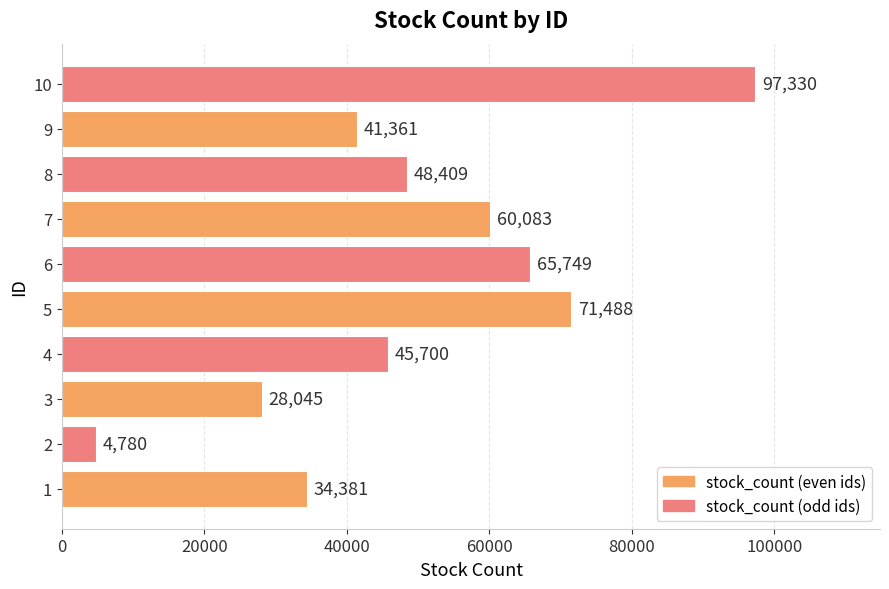

What is the change in value from 7 to 8?

-11674